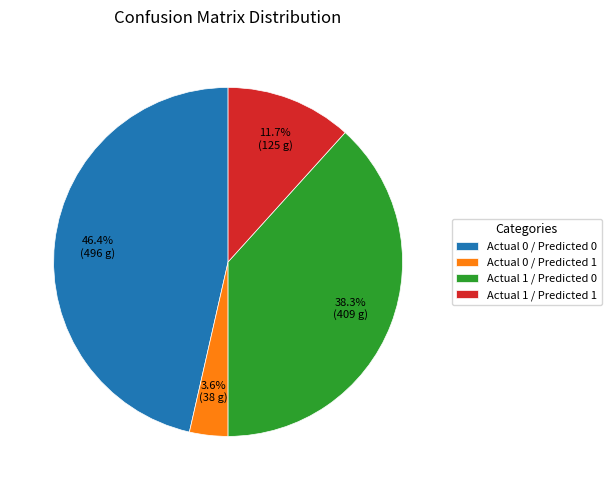

Approximately how many times larger is the value at Actual 0 / Predicted 1 compared to Actual 1 / Predicted 0?

0.1